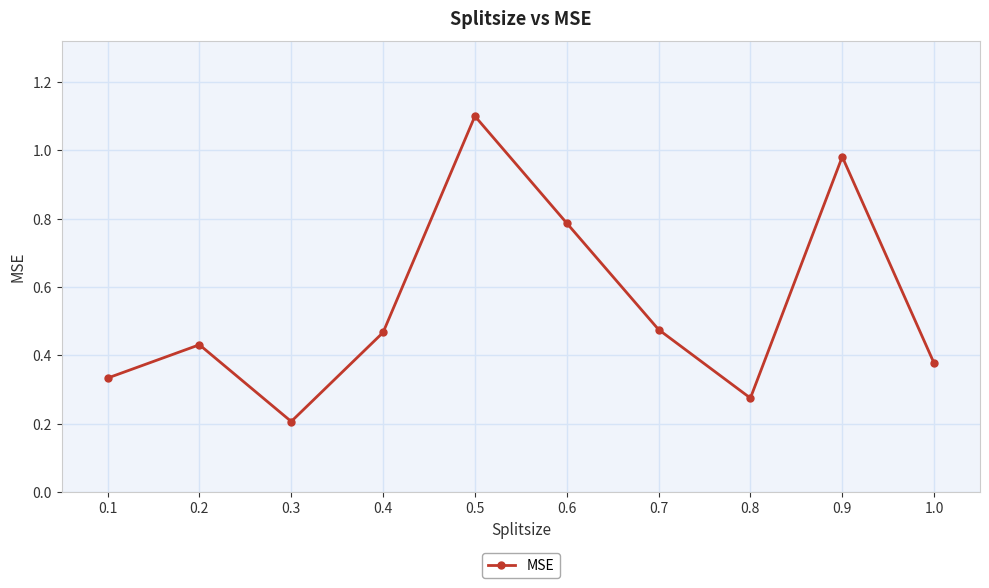

True or false: the data shows 0.6 at 0.4.

False